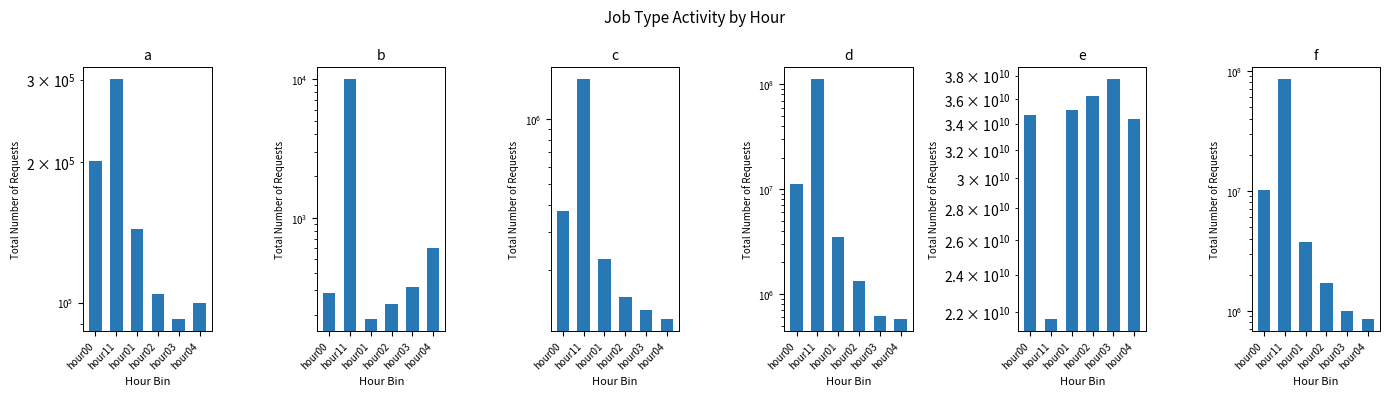

Which has a higher value, hour04 or hour01?

hour01